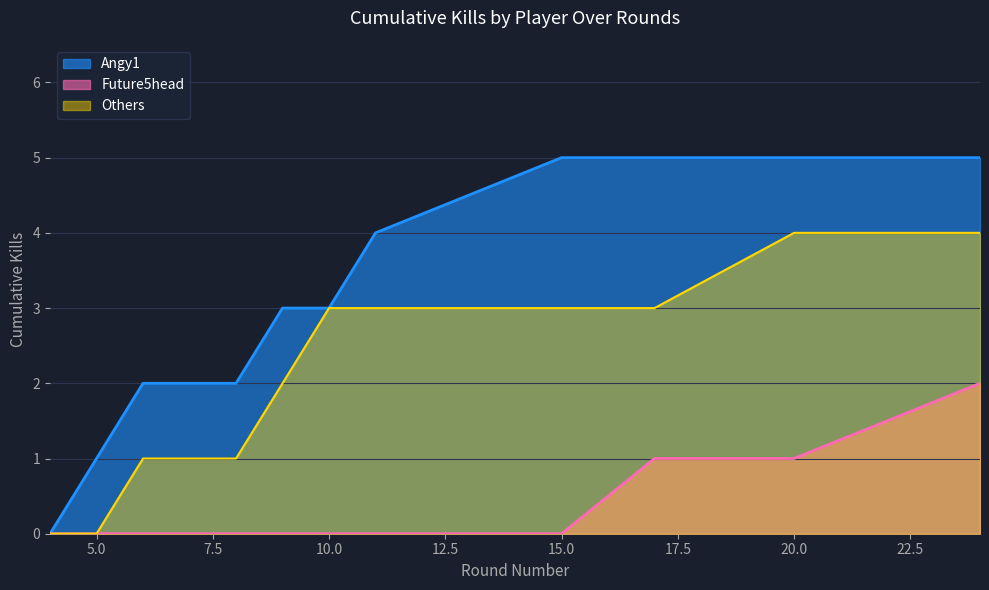

Which series has the largest total across all categories?

Angy1